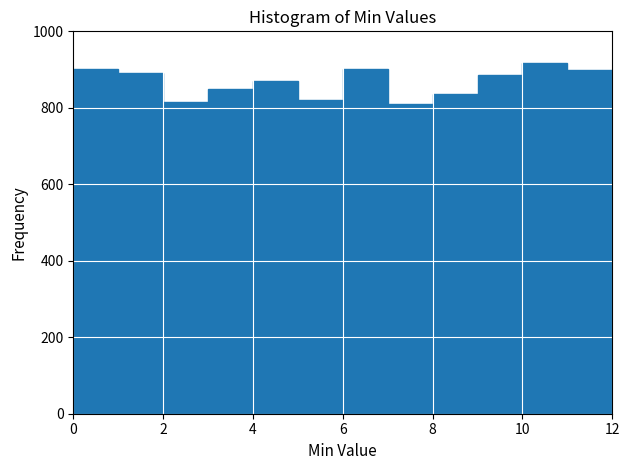

How tall is the bar that spans 11 to 12 on the x-axis? The values are not printed on the chart, so give them approximately, as read against the axis.

900